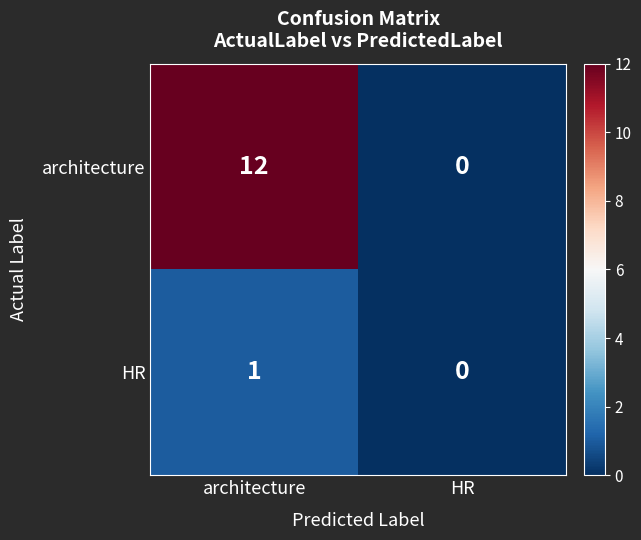

At how many categories does at least one series exceed 4?

1